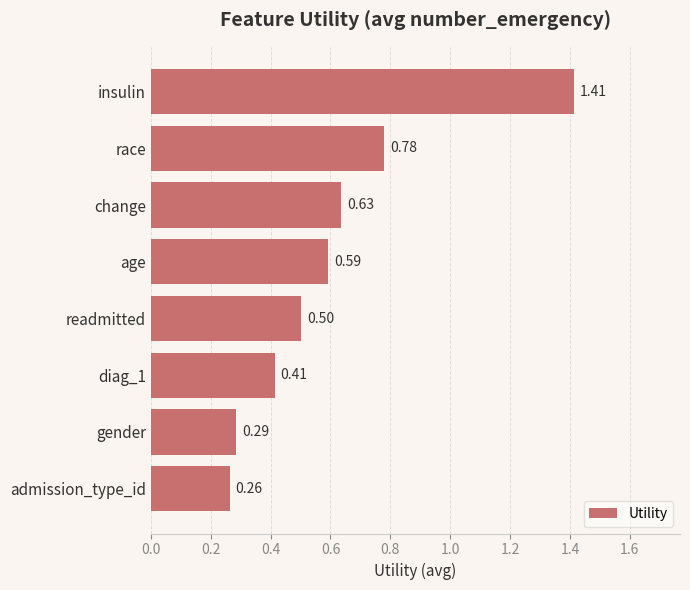

At which category does the chart reach its minimum across all series?

admission_type_id